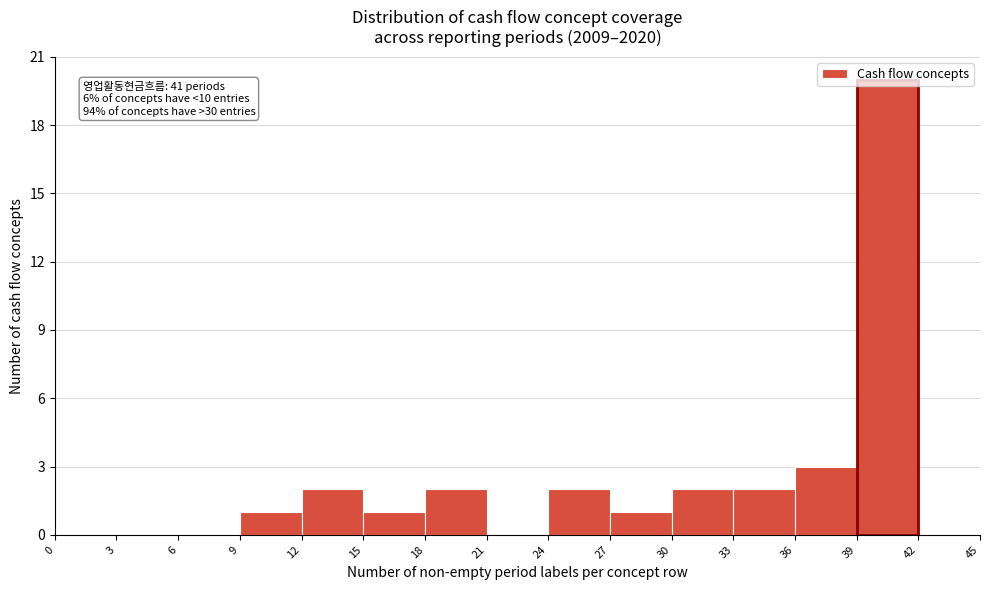

Which range on the x-axis has the tallest bar?

39 to 42